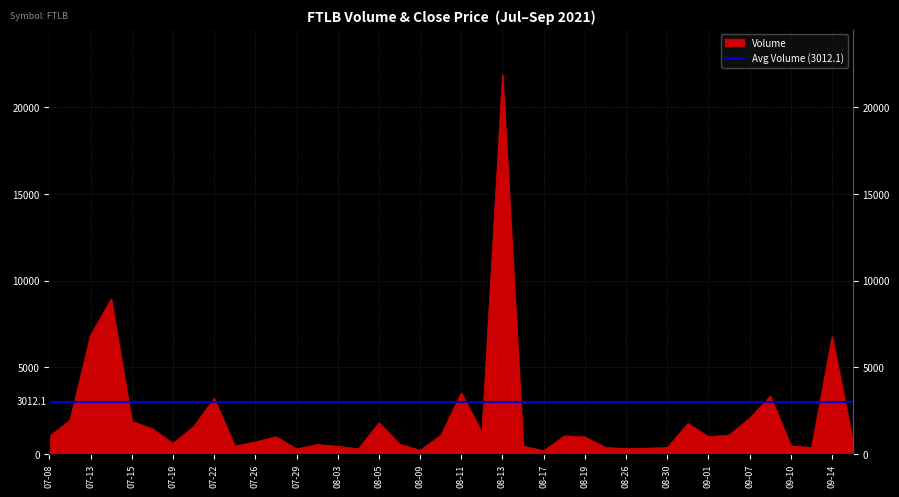

What position from the right is 2021-08-04?

25